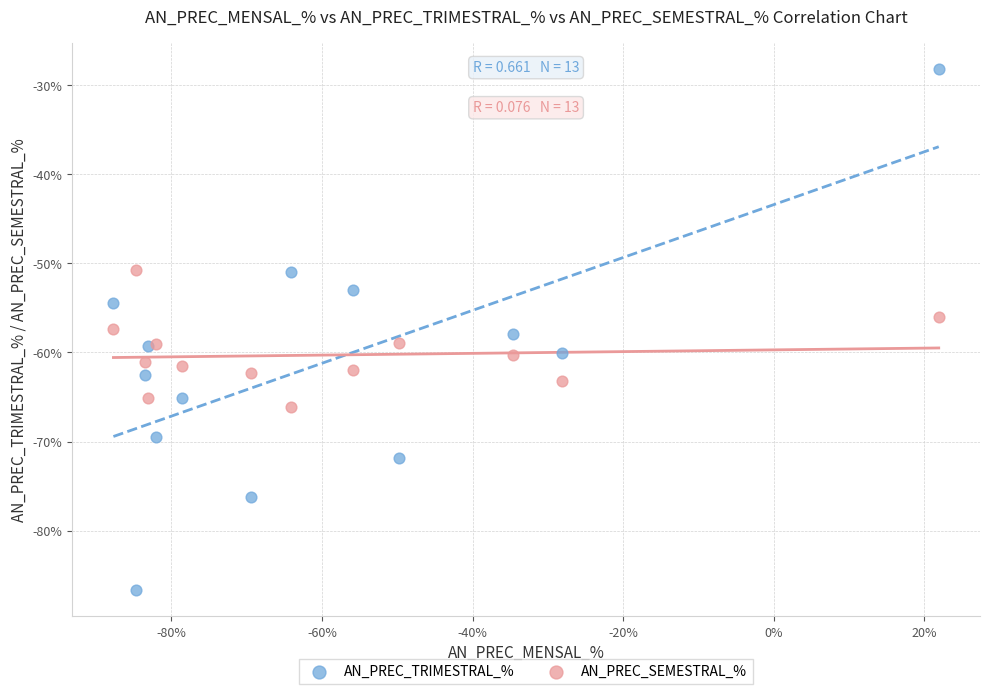

What is the X range (max minus min) for the scatter plot?

109.6